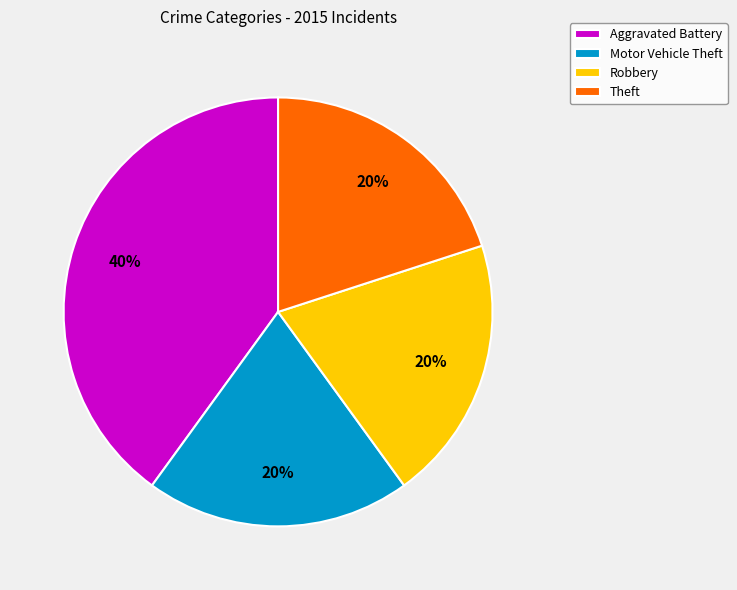

Do Theft and Robbery together represent more than half of the pie?

No